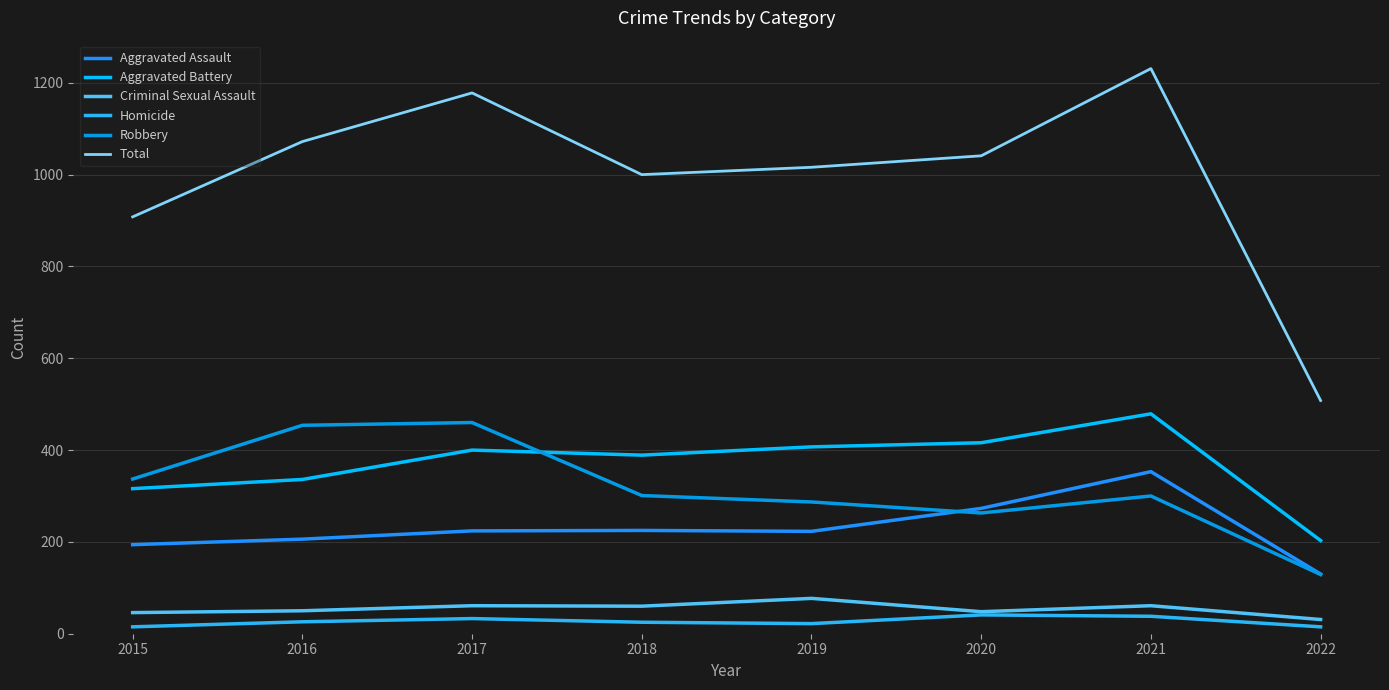

What is the total value across all series at 2020?

2082